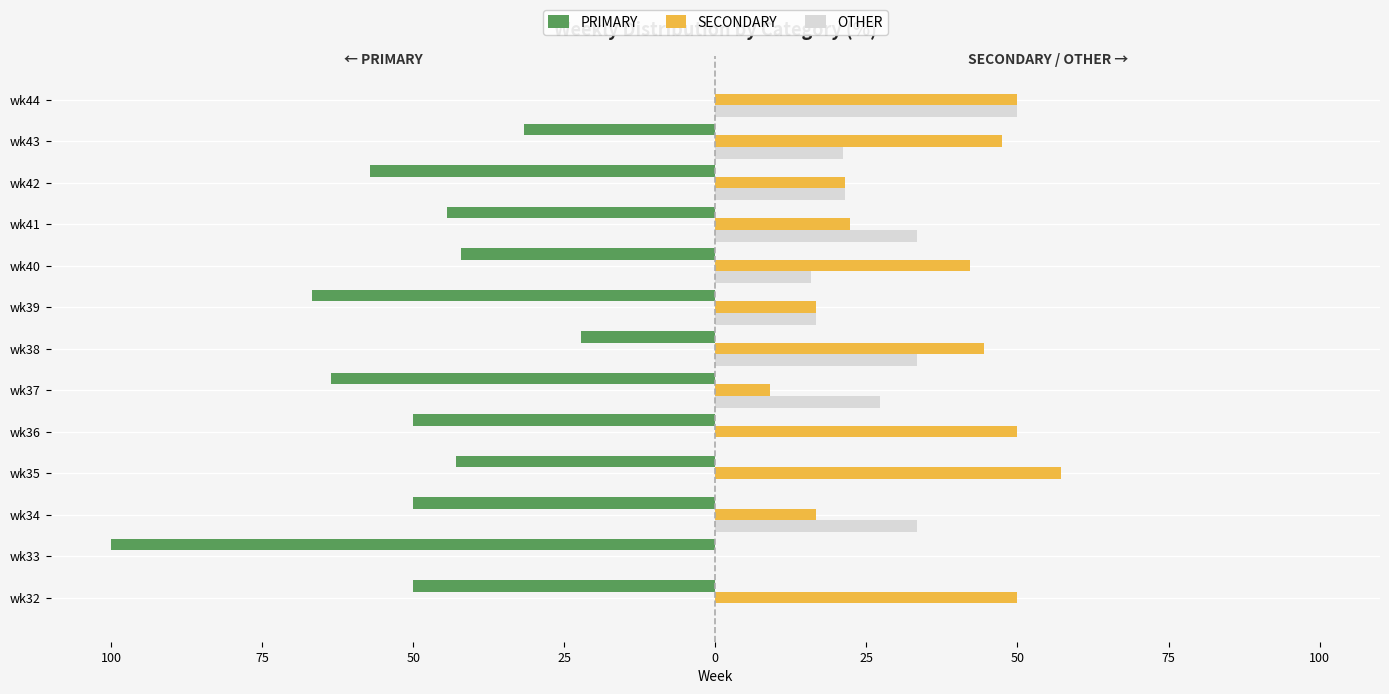

What are all the series names shown in the legend?

PRIMARY, SECONDARY, OTHER